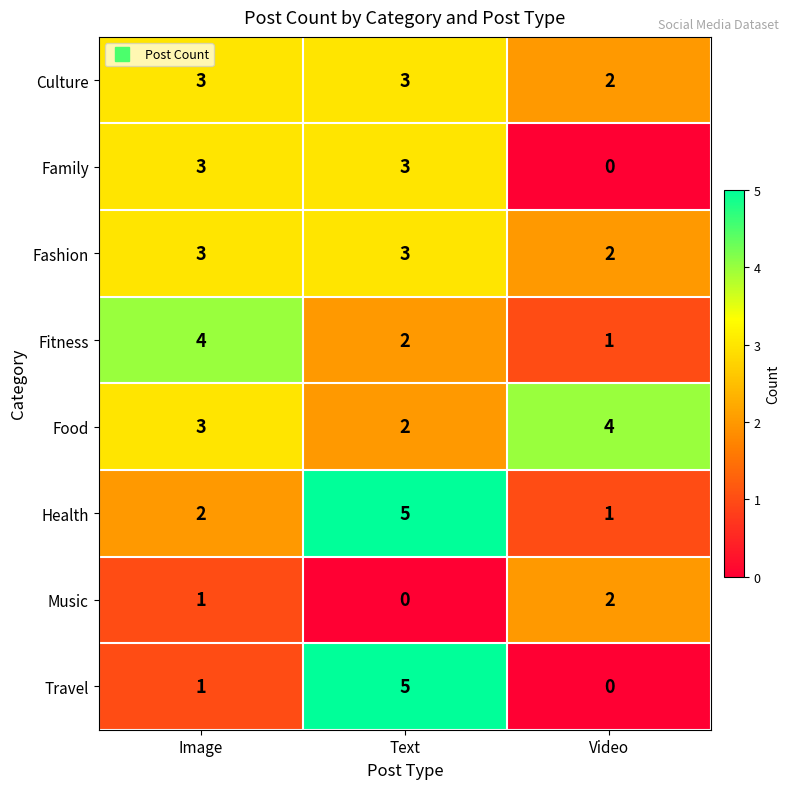

Where is Music nearest to the value 1?

Image